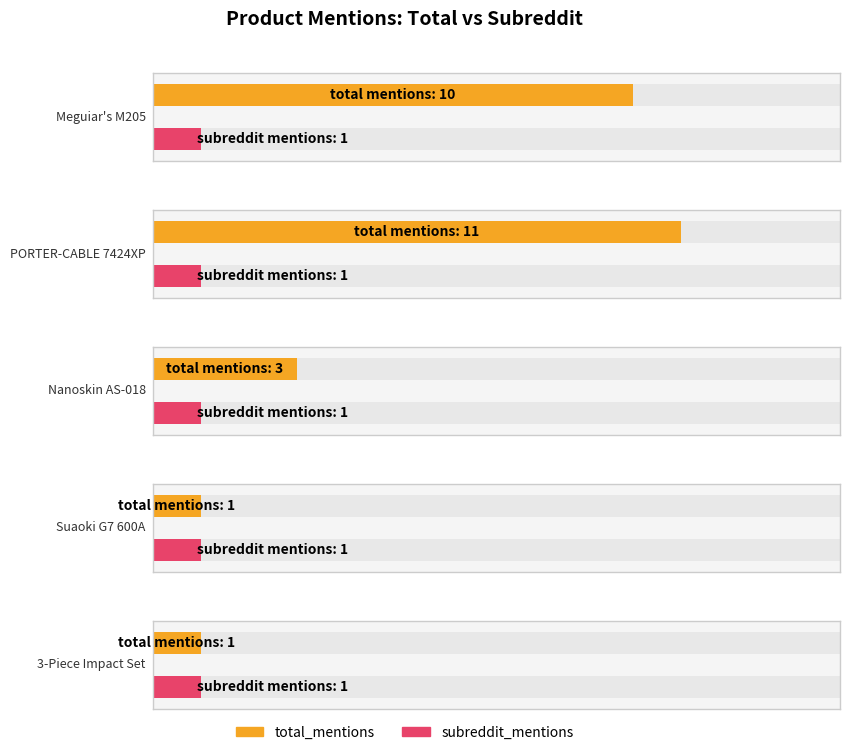

What is the value of the subreddit_mentions bar at the 4th from the left?

1